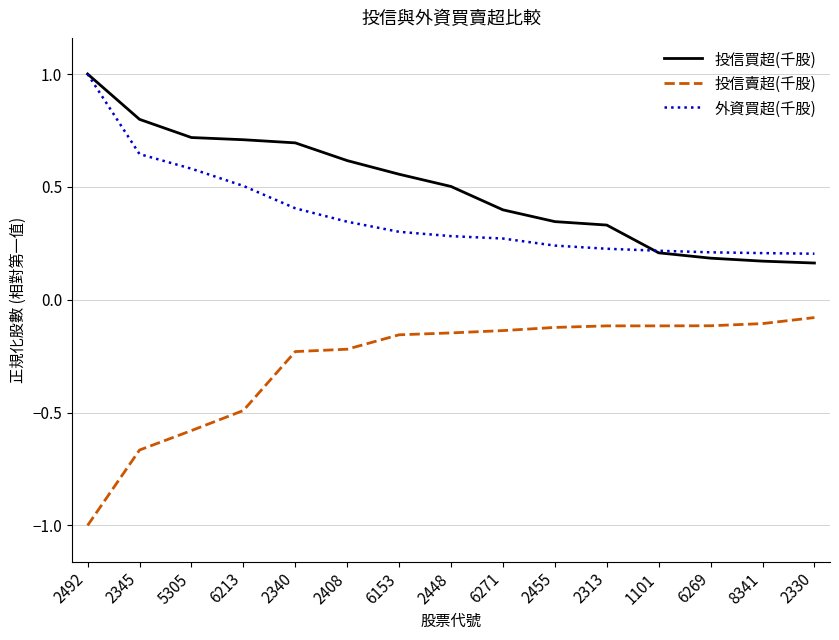

Rank the series by their average value, from highest to lowest.

投信買超(千股), 外資買超(千股), 投信賣超(千股)